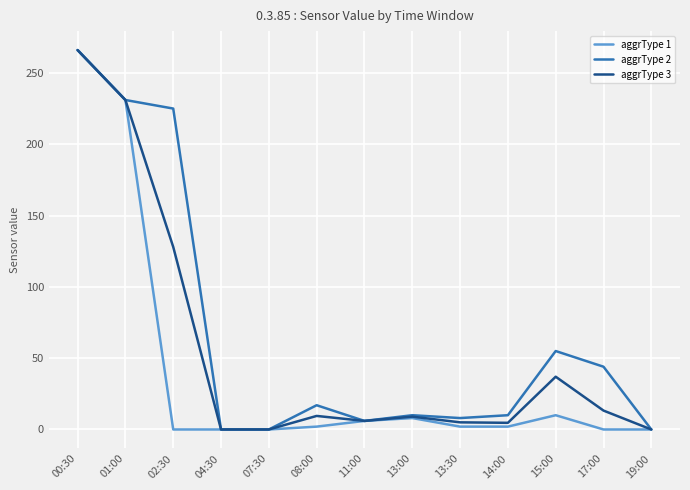

True or false: aggrType 3 has a value of 231.0 at 01:00.

True